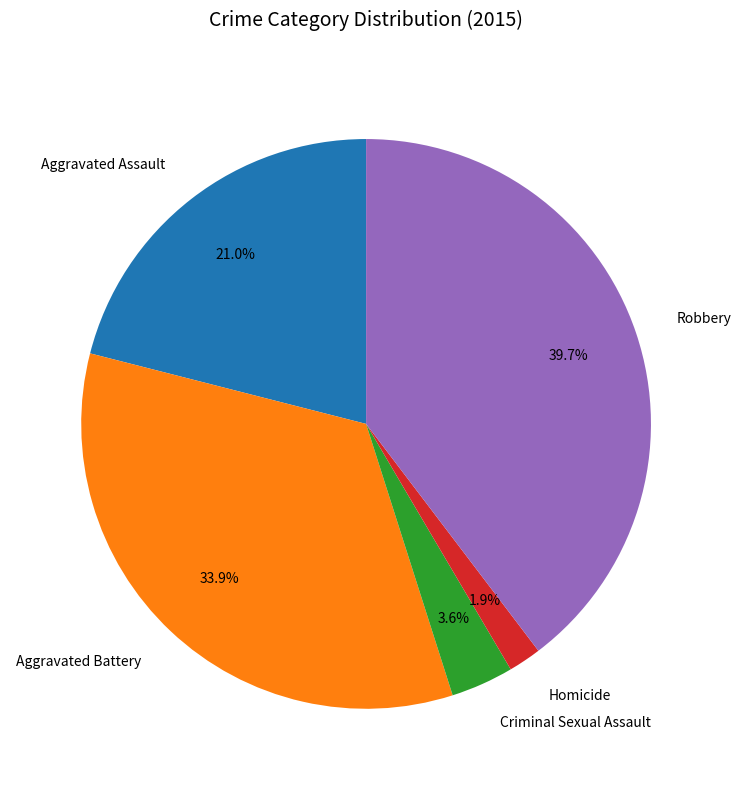

Is it true that Aggravated Assault is 14% of the pie?

False